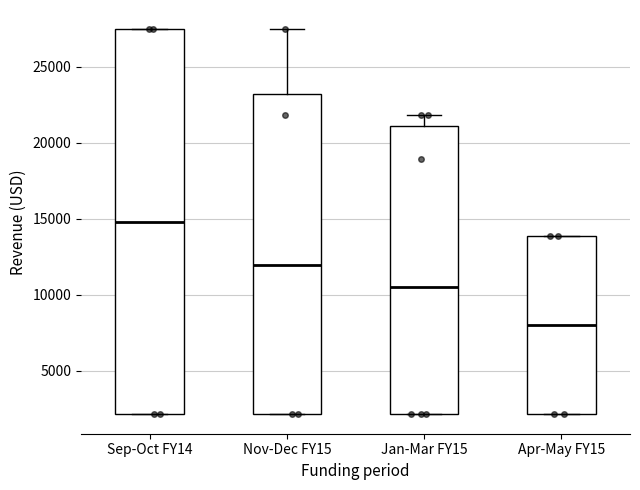

Comparing the boxes themselves (not the whiskers), which one is the tallest?

Sep-Oct FY14